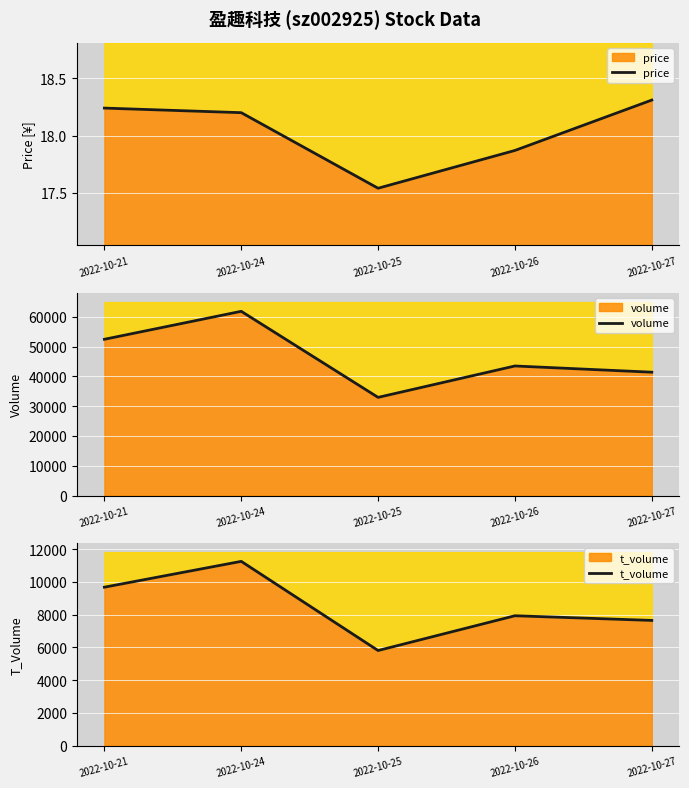

What is the sum of the t_volume values at 2022-10-21 and 2022-10-27?

17317.0